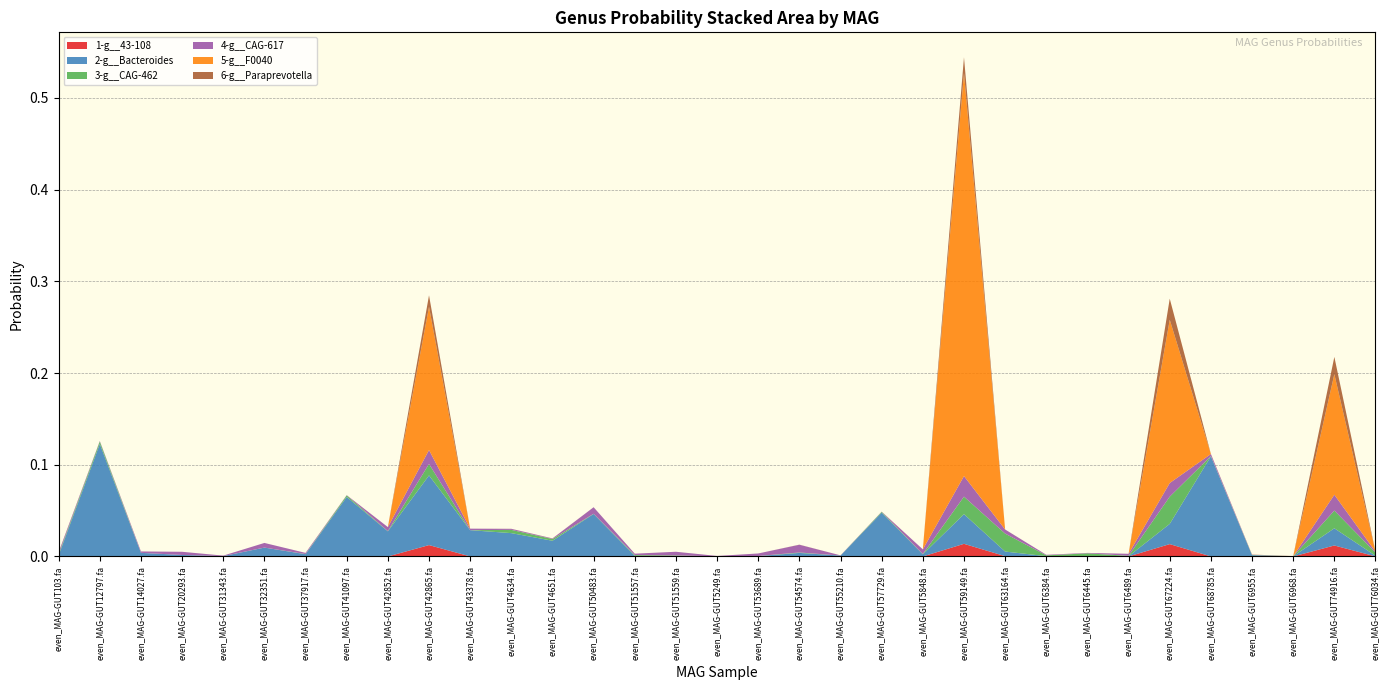

Reading left to right, what are all the values shown in this chart?

1-g__43-108: even_MAG-GUT103.fa=0.0	even_MAG-GUT12797.fa=0.0	even_MAG-GUT14027.fa=0.0	even_MAG-GUT20293.fa=0.0	even_MAG-GUT31343.fa=0.0	even_MAG-GUT32351.fa=0.0	even_MAG-GUT37917.fa=0.0	even_MAG-GUT41097.fa=0.0	even_MAG-GUT42852.fa=0.0	even_MAG-GUT42865.fa=0.0	even_MAG-GUT43378.fa=0.0	even_MAG-GUT4634.fa=0.0	even_MAG-GUT4651.fa=0.0	even_MAG-GUT50483.fa=0.0	even_MAG-GUT51557.fa=0.0	even_MAG-GUT51559.fa=0.0	even_MAG-GUT5249.fa=0.0	even_MAG-GUT53689.fa=0.0	even_MAG-GUT54574.fa=0.0	even_MAG-GUT55210.fa=0.0	even_MAG-GUT57729.fa=0.0	even_MAG-GUT5848.fa=0.0	even_MAG-GUT59149.fa=0.0	even_MAG-GUT63164.fa=0.0	even_MAG-GUT6384.fa=0.0	even_MAG-GUT6445.fa=0.0	even_MAG-GUT6489.fa=0.0	even_MAG-GUT67224.fa=0.0	even_MAG-GUT68785.fa=0.0	even_MAG-GUT6955.fa=0.0	even_MAG-GUT6968.fa=0.0	even_MAG-GUT74916.fa=0.0	even_MAG-GUT76034.fa=0.0
2-g__Bacteroides: even_MAG-GUT103.fa=0.0	even_MAG-GUT12797.fa=0.1	even_MAG-GUT14027.fa=0.0	even_MAG-GUT20293.fa=0.0	even_MAG-GUT31343.fa=0.0	even_MAG-GUT32351.fa=0.0	even_MAG-GUT37917.fa=0.0	even_MAG-GUT41097.fa=0.1	even_MAG-GUT42852.fa=0.0	even_MAG-GUT42865.fa=0.1	even_MAG-GUT43378.fa=0.0	even_MAG-GUT4634.fa=0.0	even_MAG-GUT4651.fa=0.0	even_MAG-GUT50483.fa=0.0	even_MAG-GUT51557.fa=0.0	even_MAG-GUT51559.fa=0.0	even_MAG-GUT5249.fa=0.0	even_MAG-GUT53689.fa=0.0	even_MAG-GUT54574.fa=0.0	even_MAG-GUT55210.fa=0.0	even_MAG-GUT57729.fa=0.0	even_MAG-GUT5848.fa=0.0	even_MAG-GUT59149.fa=0.0	even_MAG-GUT63164.fa=0.0	even_MAG-GUT6384.fa=0.0	even_MAG-GUT6445.fa=0.0	even_MAG-GUT6489.fa=0.0	even_MAG-GUT67224.fa=0.0	even_MAG-GUT68785.fa=0.1	even_MAG-GUT6955.fa=0.0	even_MAG-GUT6968.fa=0.0	even_MAG-GUT74916.fa=0.0	even_MAG-GUT76034.fa=0.0
3-g__CAG-462: even_MAG-GUT103.fa=0.0	even_MAG-GUT12797.fa=0.0	even_MAG-GUT14027.fa=0.0	even_MAG-GUT20293.fa=0.0	even_MAG-GUT31343.fa=0.0	even_MAG-GUT32351.fa=0.0	even_MAG-GUT37917.fa=0.0	even_MAG-GUT41097.fa=0.0	even_MAG-GUT42852.fa=0.0	even_MAG-GUT42865.fa=0.0	even_MAG-GUT43378.fa=0.0	even_MAG-GUT4634.fa=0.0	even_MAG-GUT4651.fa=0.0	even_MAG-GUT50483.fa=0.0	even_MAG-GUT51557.fa=0.0	even_MAG-GUT51559.fa=0.0	even_MAG-GUT5249.fa=0.0	even_MAG-GUT53689.fa=0.0	even_MAG-GUT54574.fa=0.0	even_MAG-GUT55210.fa=0.0	even_MAG-GUT57729.fa=0.0	even_MAG-GUT5848.fa=0.0	even_MAG-GUT59149.fa=0.0	even_MAG-GUT63164.fa=0.0	even_MAG-GUT6384.fa=0.0	even_MAG-GUT6445.fa=0.0	even_MAG-GUT6489.fa=0.0	even_MAG-GUT67224.fa=0.0	even_MAG-GUT68785.fa=0.0	even_MAG-GUT6955.fa=0.0	even_MAG-GUT6968.fa=0.0	even_MAG-GUT74916.fa=0.0	even_MAG-GUT76034.fa=0.0
4-g__CAG-617: even_MAG-GUT103.fa=0.0	even_MAG-GUT12797.fa=0.0	even_MAG-GUT14027.fa=0.0	even_MAG-GUT20293.fa=0.0	even_MAG-GUT31343.fa=0.0	even_MAG-GUT32351.fa=0.0	even_MAG-GUT37917.fa=0.0	even_MAG-GUT41097.fa=0.0	even_MAG-GUT42852.fa=0.0	even_MAG-GUT42865.fa=0.0	even_MAG-GUT43378.fa=0.0	even_MAG-GUT4634.fa=0.0	even_MAG-GUT4651.fa=0.0	even_MAG-GUT50483.fa=0.0	even_MAG-GUT51557.fa=0.0	even_MAG-GUT51559.fa=0.0	even_MAG-GUT5249.fa=0.0	even_MAG-GUT53689.fa=0.0	even_MAG-GUT54574.fa=0.0	even_MAG-GUT55210.fa=0.0	even_MAG-GUT57729.fa=0.0	even_MAG-GUT5848.fa=0.0	even_MAG-GUT59149.fa=0.0	even_MAG-GUT63164.fa=0.0	even_MAG-GUT6384.fa=0.0	even_MAG-GUT6445.fa=0.0	even_MAG-GUT6489.fa=0.0	even_MAG-GUT67224.fa=0.0	even_MAG-GUT68785.fa=0.0	even_MAG-GUT6955.fa=0.0	even_MAG-GUT6968.fa=0.0	even_MAG-GUT74916.fa=0.0	even_MAG-GUT76034.fa=0.0
5-g__F0040: even_MAG-GUT103.fa=0.0	even_MAG-GUT12797.fa=0.0	even_MAG-GUT14027.fa=0.0	even_MAG-GUT20293.fa=0.0	even_MAG-GUT31343.fa=0.0	even_MAG-GUT32351.fa=0.0	even_MAG-GUT37917.fa=0.0	even_MAG-GUT41097.fa=0.0	even_MAG-GUT42852.fa=0.0	even_MAG-GUT42865.fa=0.2	even_MAG-GUT43378.fa=0.0	even_MAG-GUT4634.fa=0.0	even_MAG-GUT4651.fa=0.0	even_MAG-GUT50483.fa=0.0	even_MAG-GUT51557.fa=0.0	even_MAG-GUT51559.fa=0.0	even_MAG-GUT5249.fa=0.0	even_MAG-GUT53689.fa=0.0	even_MAG-GUT54574.fa=0.0	even_MAG-GUT55210.fa=0.0	even_MAG-GUT57729.fa=0.0	even_MAG-GUT5848.fa=0.0	even_MAG-GUT59149.fa=0.4	even_MAG-GUT63164.fa=0.0	even_MAG-GUT6384.fa=0.0	even_MAG-GUT6445.fa=0.0	even_MAG-GUT6489.fa=0.0	even_MAG-GUT67224.fa=0.2	even_MAG-GUT68785.fa=0.0	even_MAG-GUT6955.fa=0.0	even_MAG-GUT6968.fa=0.0	even_MAG-GUT74916.fa=0.1	even_MAG-GUT76034.fa=0.0
6-g__Paraprevotella: even_MAG-GUT103.fa=0.0	even_MAG-GUT12797.fa=0.0	even_MAG-GUT14027.fa=0.0	even_MAG-GUT20293.fa=0.0	even_MAG-GUT31343.fa=0.0	even_MAG-GUT32351.fa=0.0	even_MAG-GUT37917.fa=0.0	even_MAG-GUT41097.fa=0.0	even_MAG-GUT42852.fa=0.0	even_MAG-GUT42865.fa=0.0	even_MAG-GUT43378.fa=0.0	even_MAG-GUT4634.fa=0.0	even_MAG-GUT4651.fa=0.0	even_MAG-GUT50483.fa=0.0	even_MAG-GUT51557.fa=0.0	even_MAG-GUT51559.fa=0.0	even_MAG-GUT5249.fa=0.0	even_MAG-GUT53689.fa=0.0	even_MAG-GUT54574.fa=0.0	even_MAG-GUT55210.fa=0.0	even_MAG-GUT57729.fa=0.0	even_MAG-GUT5848.fa=0.0	even_MAG-GUT59149.fa=0.0	even_MAG-GUT63164.fa=0.0	even_MAG-GUT6384.fa=0.0	even_MAG-GUT6445.fa=0.0	even_MAG-GUT6489.fa=0.0	even_MAG-GUT67224.fa=0.0	even_MAG-GUT68785.fa=0.0	even_MAG-GUT6955.fa=0.0	even_MAG-GUT6968.fa=0.0	even_MAG-GUT74916.fa=0.0	even_MAG-GUT76034.fa=0.0